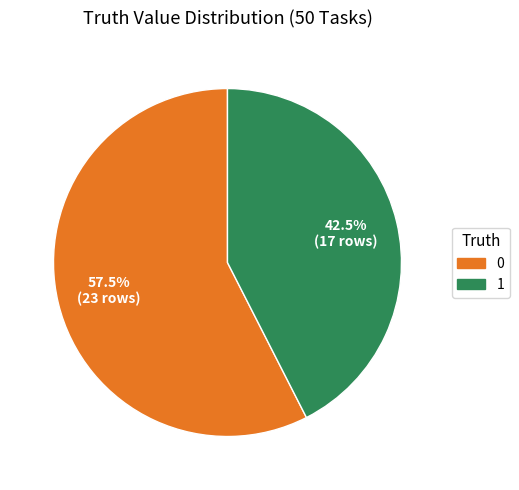

Does 1 represent more than half of the total?

No